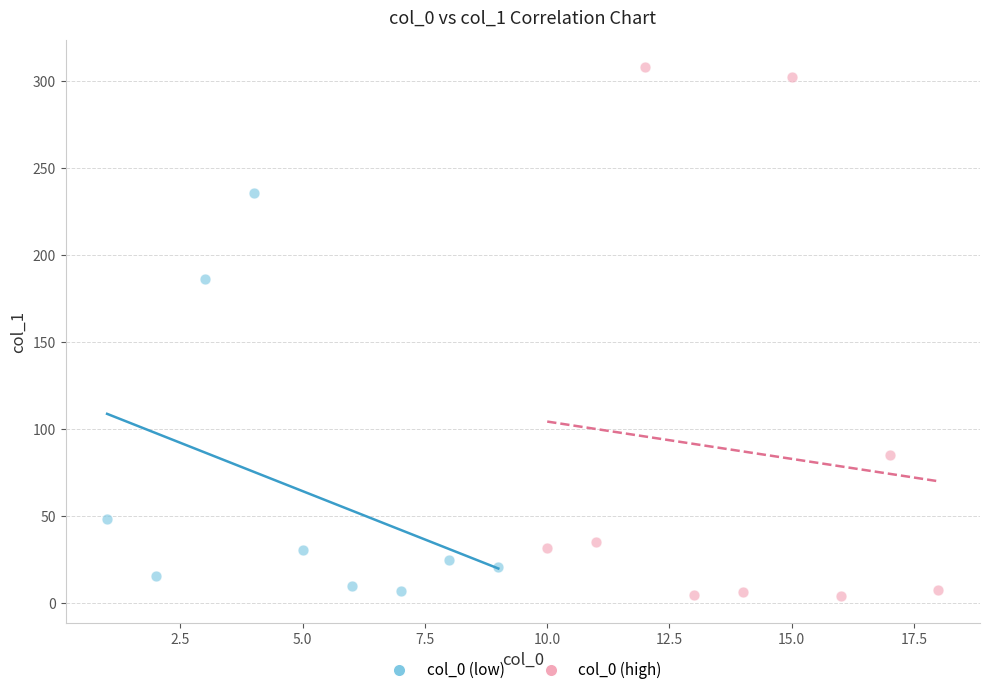

What are all the series names shown in the legend?

col_0 (low), col_0 (high)